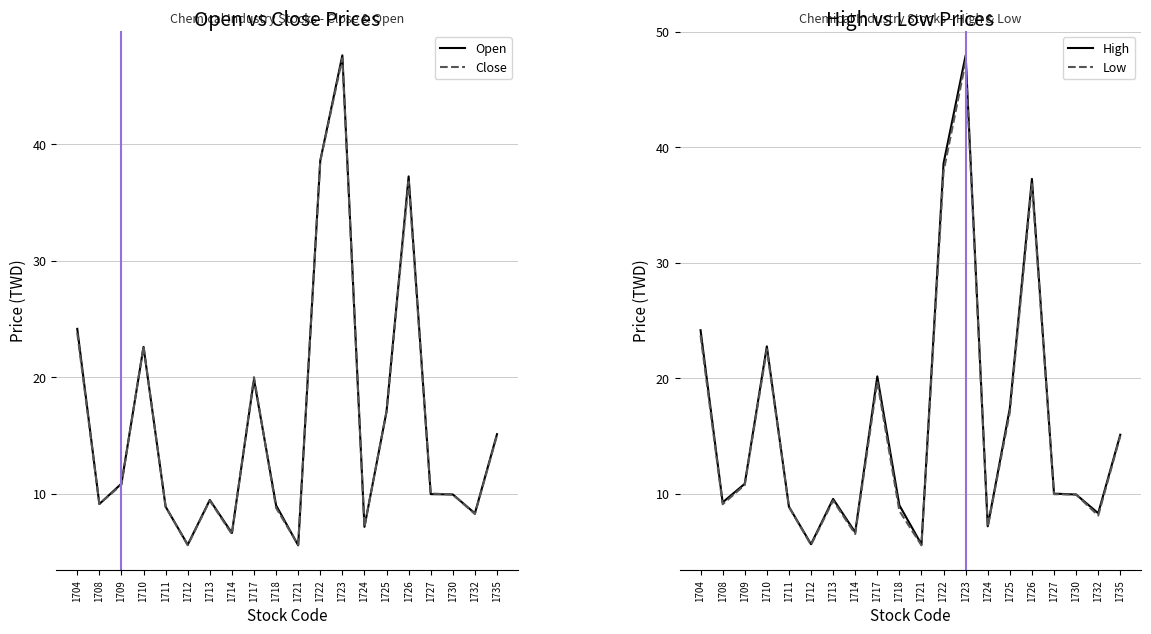

At how many categories does at least one series exceed 32?

3